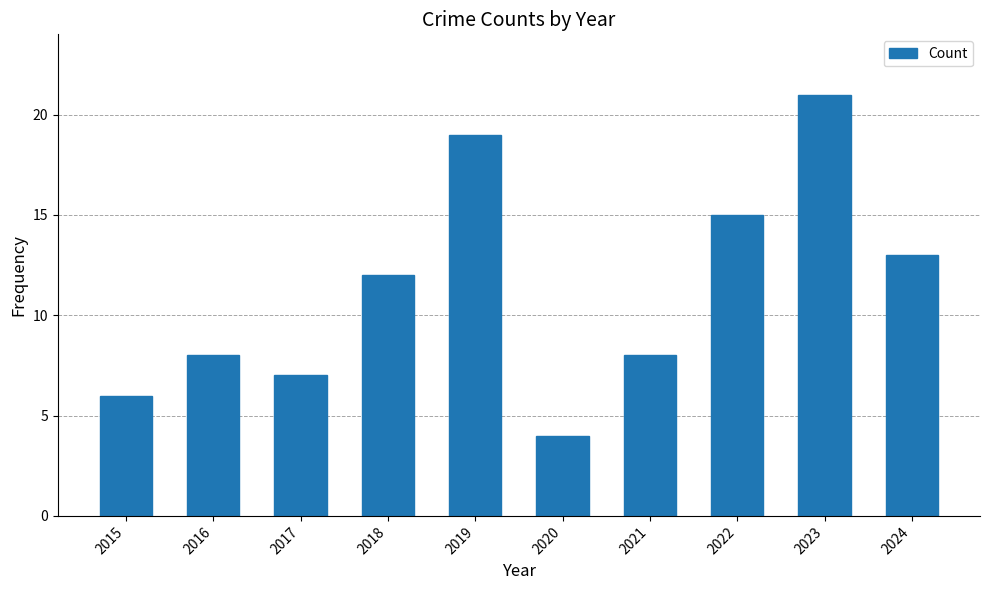

Reading right to left, what are all the values shown in this chart?

2024=13	2023=21	2022=15	2021=8	2020=4	2019=19	2018=12	2017=7	2016=8	2015=6